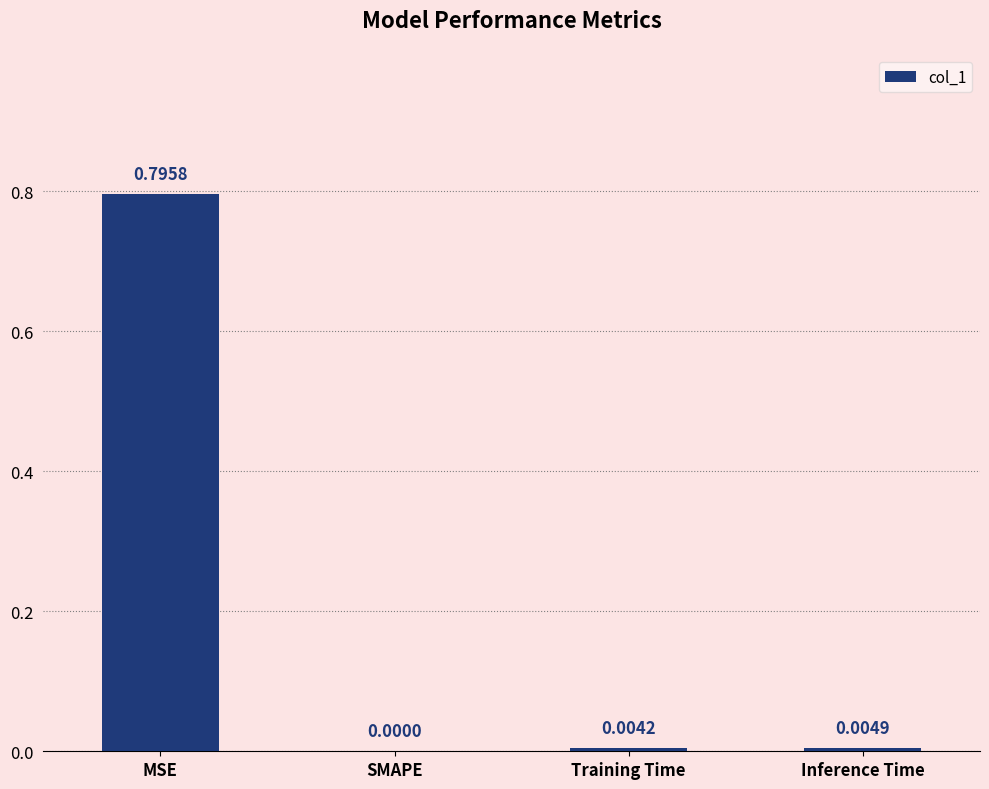

Are the bars horizontal?

No